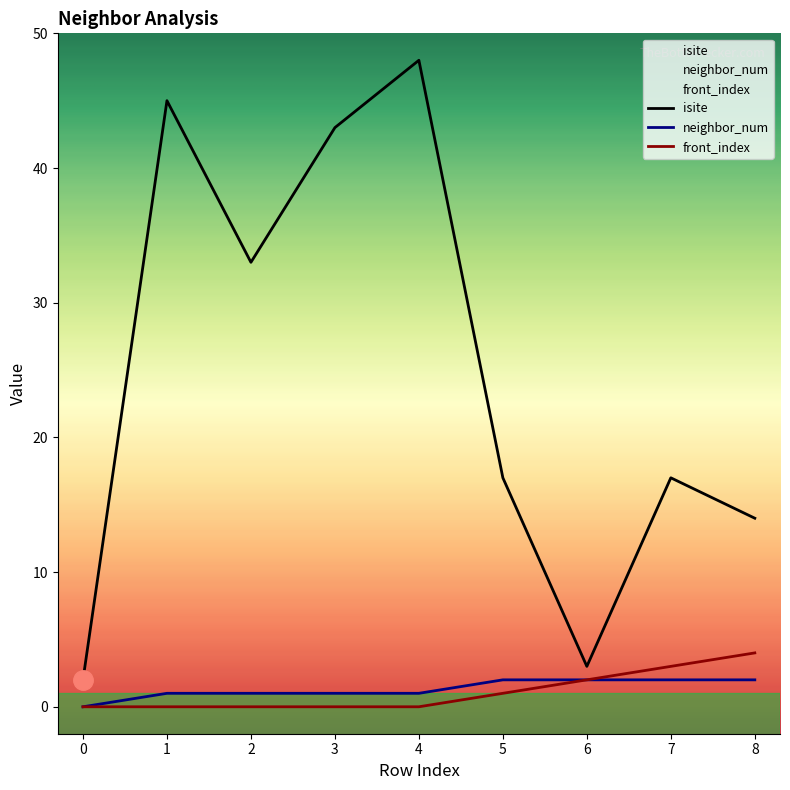

Reading left to right, extract all data points from this chart.

isite: 0=2	1=45	2=33	3=43	4=48	5=17	6=3	7=17	8=14
neighbor_num: 0=0	1=1	2=1	3=1	4=1	5=2	6=2	7=2	8=2
front_index: 0=0	1=0	2=0	3=0	4=0	5=1	6=2	7=3	8=4